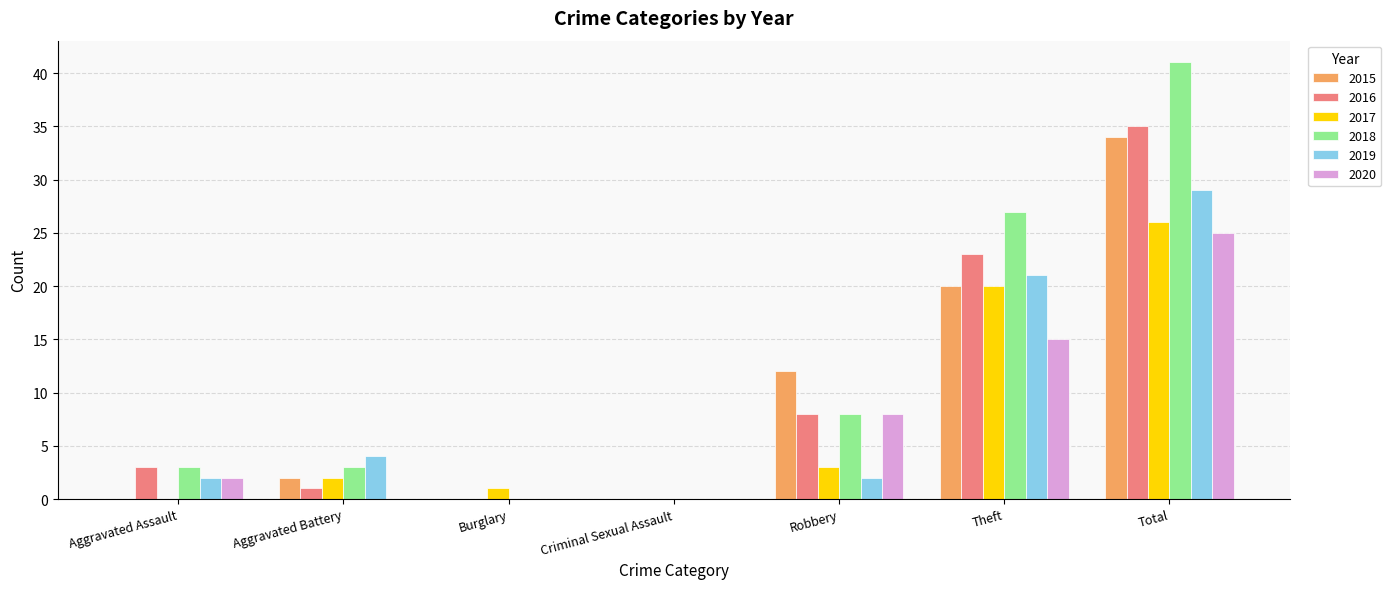

Which series has the widest spread of values?

2018